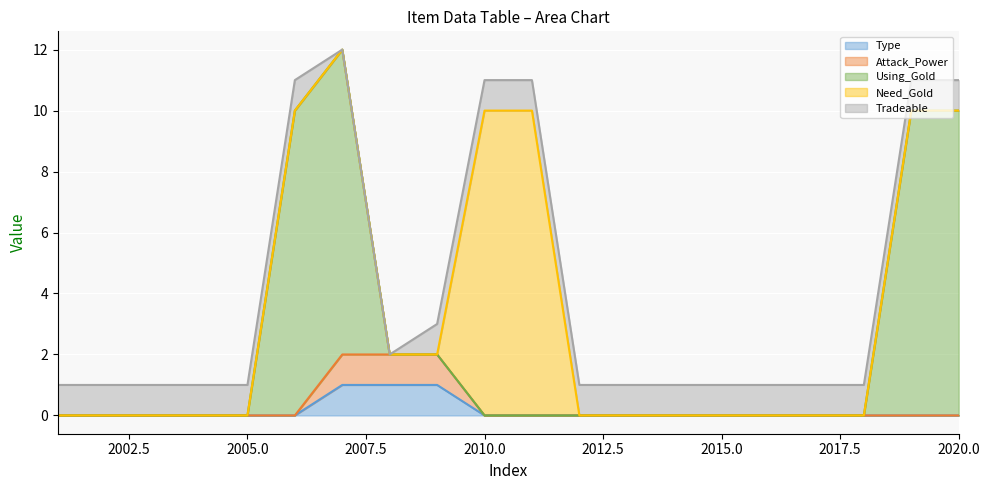

What is the difference between the maximum and minimum values in the Attack_Power series?

2